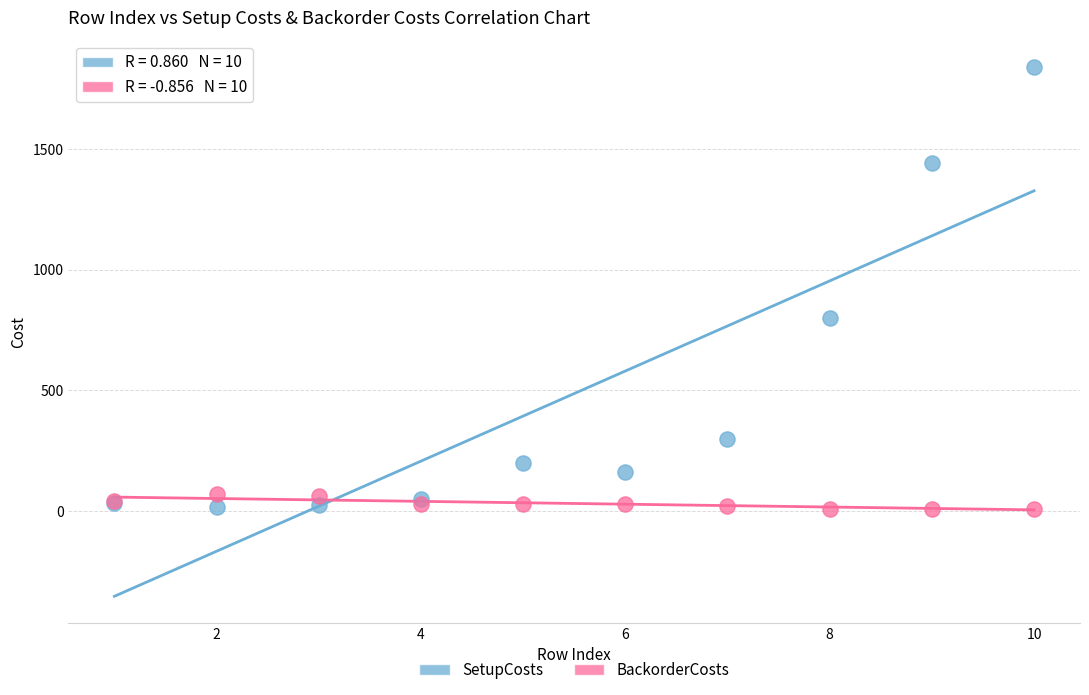

Across all series, what Y value is closest to 925?

800